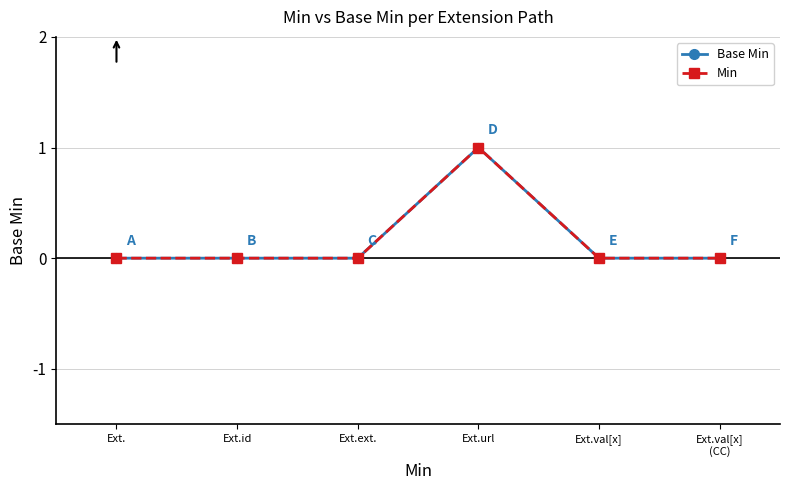

How many interior local peaks does the Base Min series have?

1